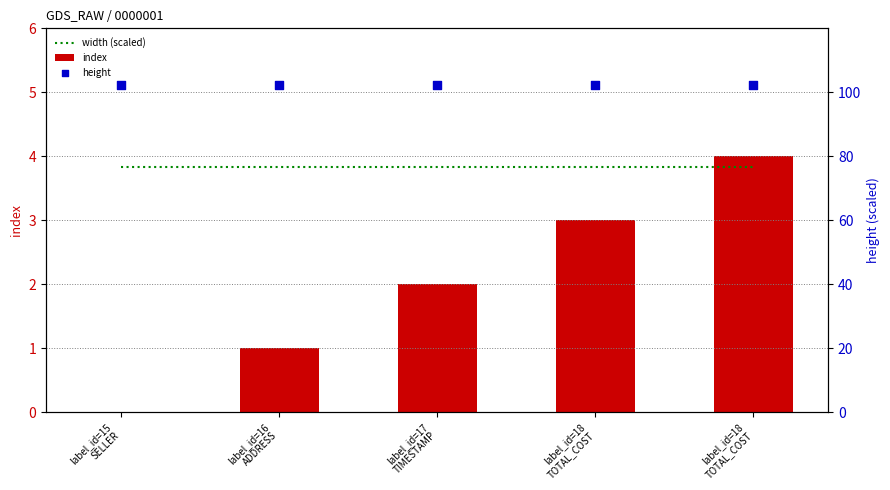

What is the total value across all series at label_id=17
TIMESTAMP?

108.2